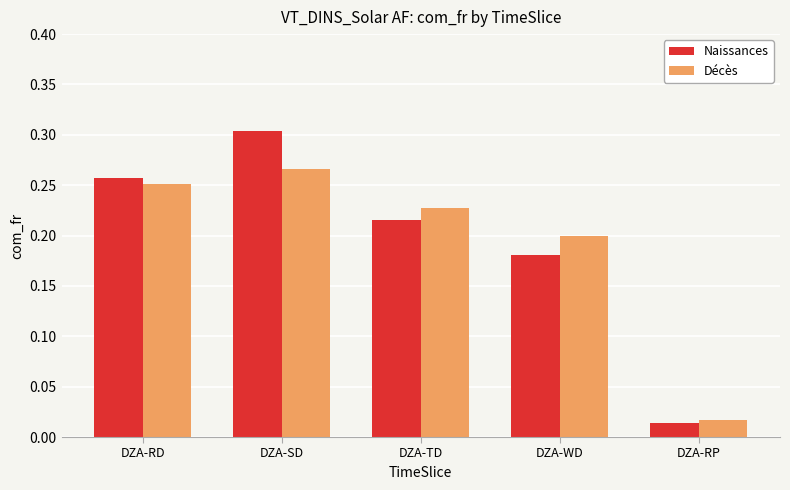

What is the label of the 2nd bar from the right?

DZA-WD